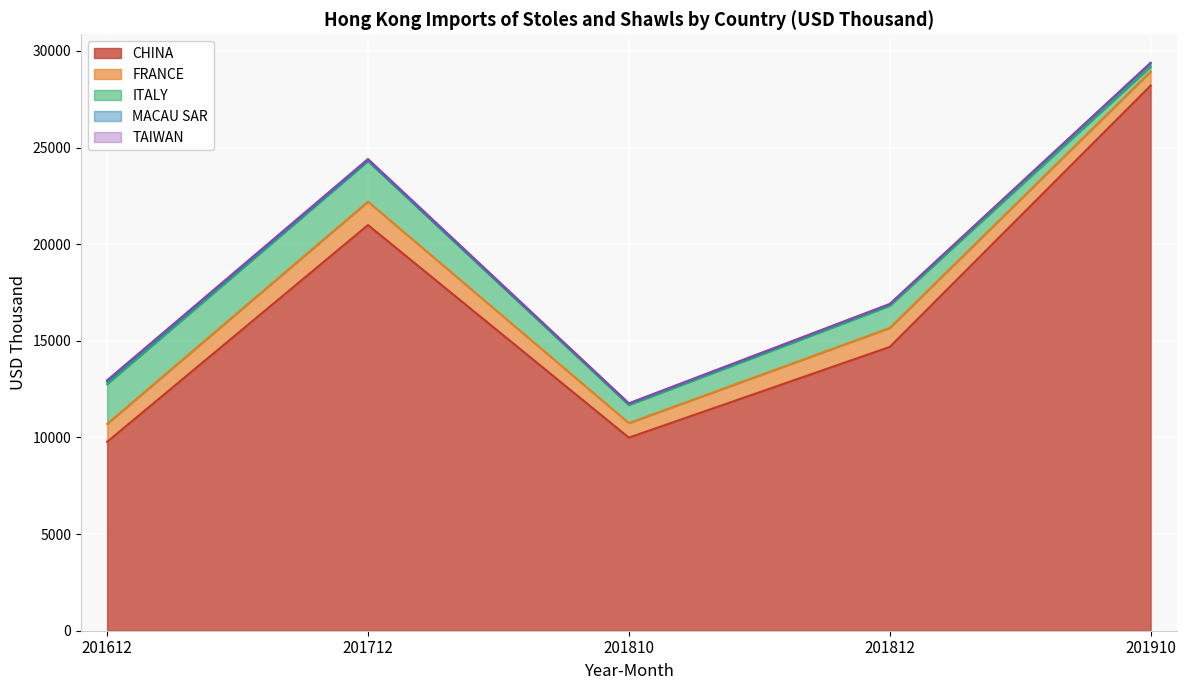

The value of MACAU SAR at 201812 is 105.5. True or false?

False